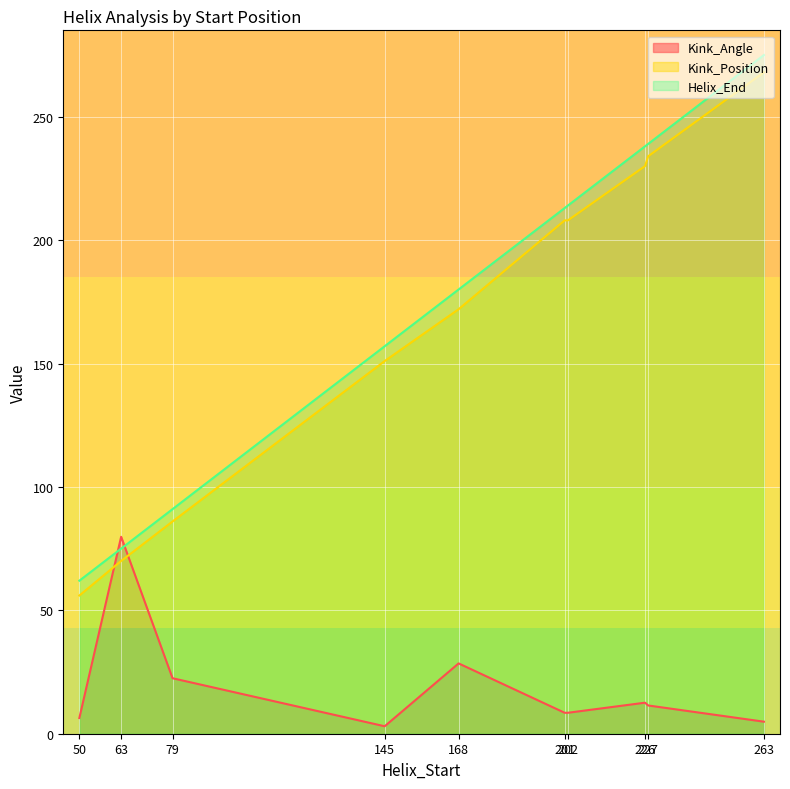

Rank the series at 145 from lowest to highest value.

Kink_Angle, Kink_Position, Helix_End